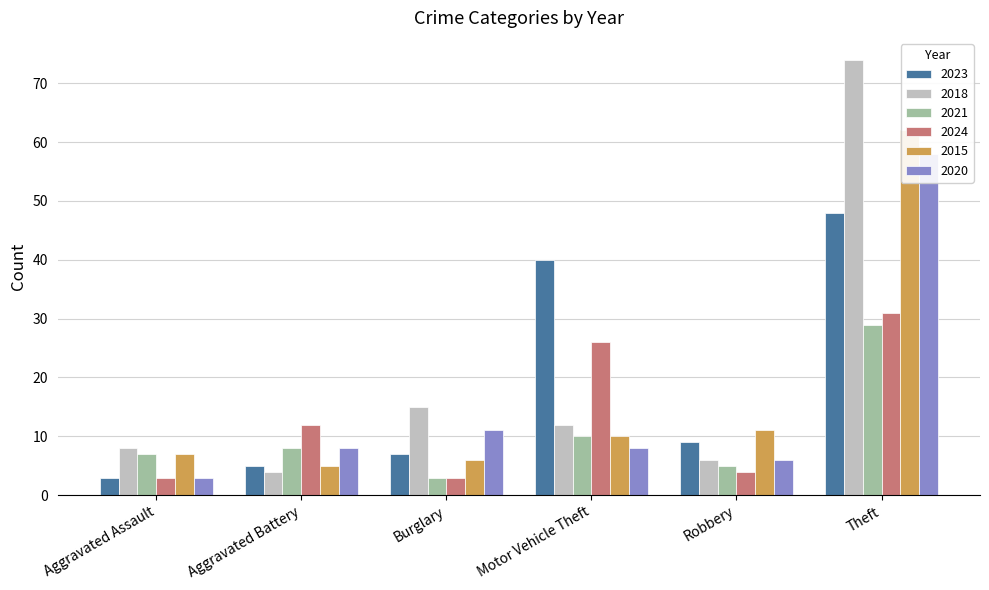

What is the sum of all 2023 values?

112